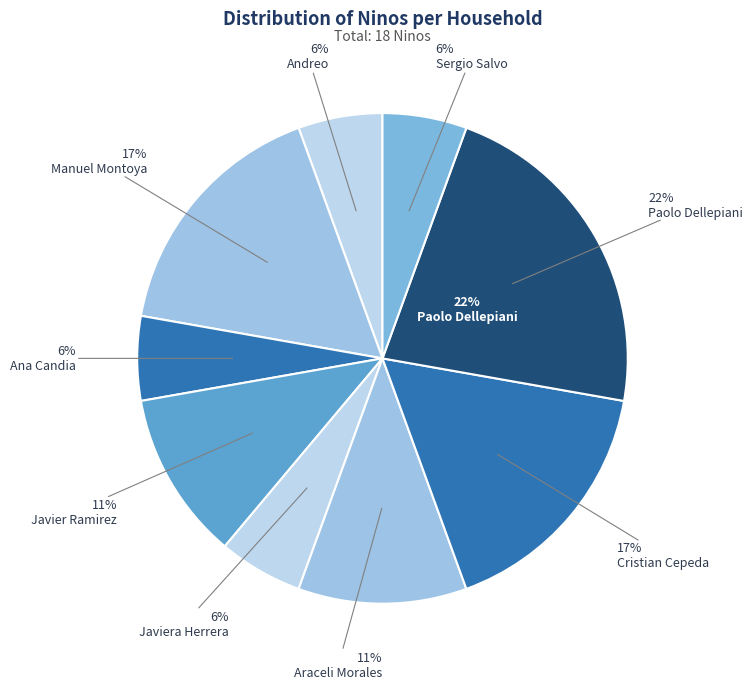

Between Manuel Montoya and Andreo, which is larger?

Manuel Montoya